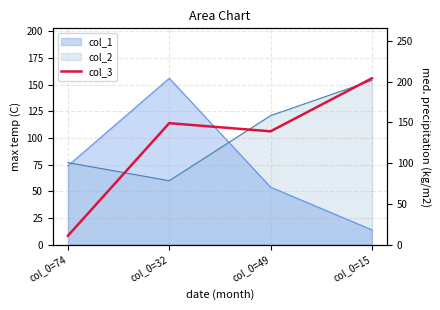

The value at col_0=74 is 16. True or false?

False